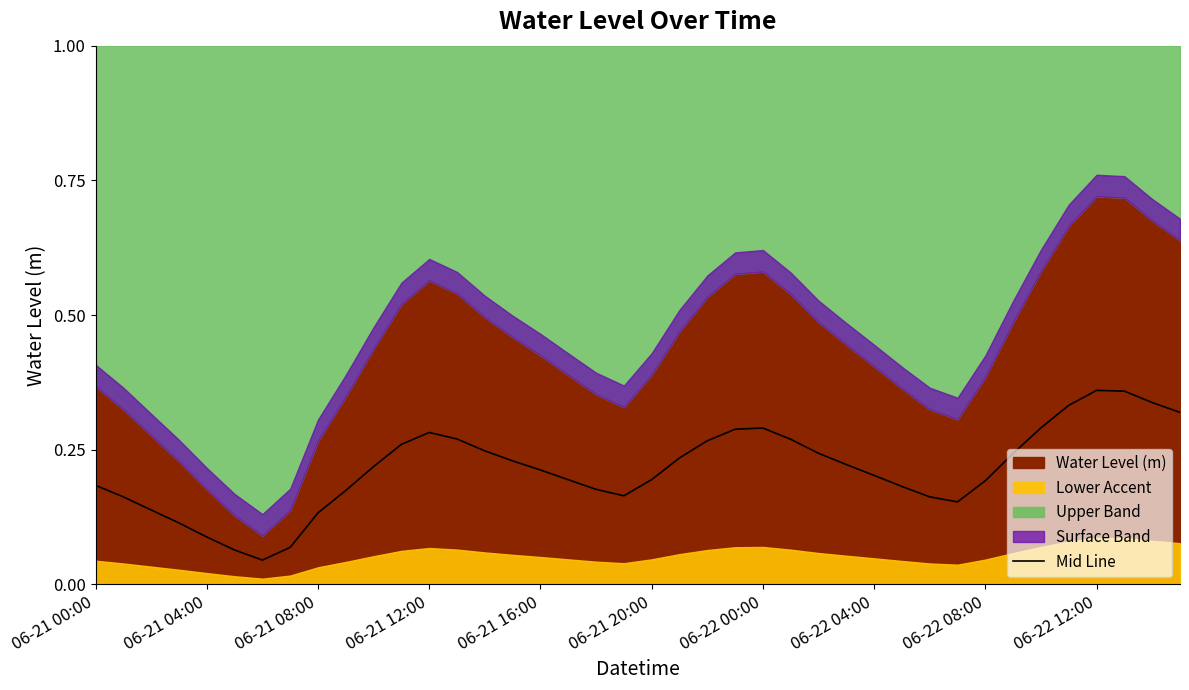

True or false: Mid Line has a value of 0.3 at 06-21 00:00.

False